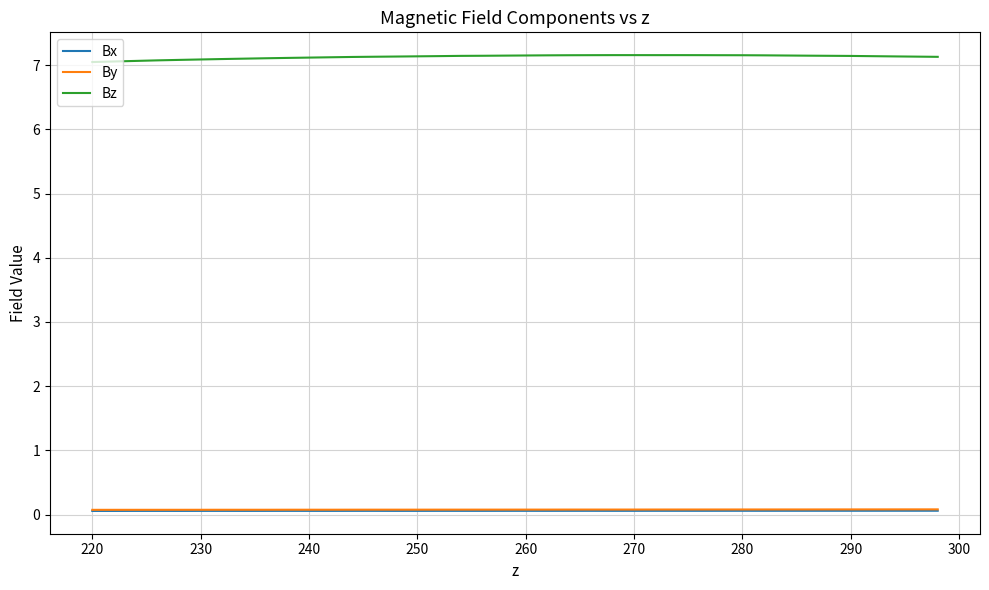

Which series has the largest range (max minus min)?

Bz